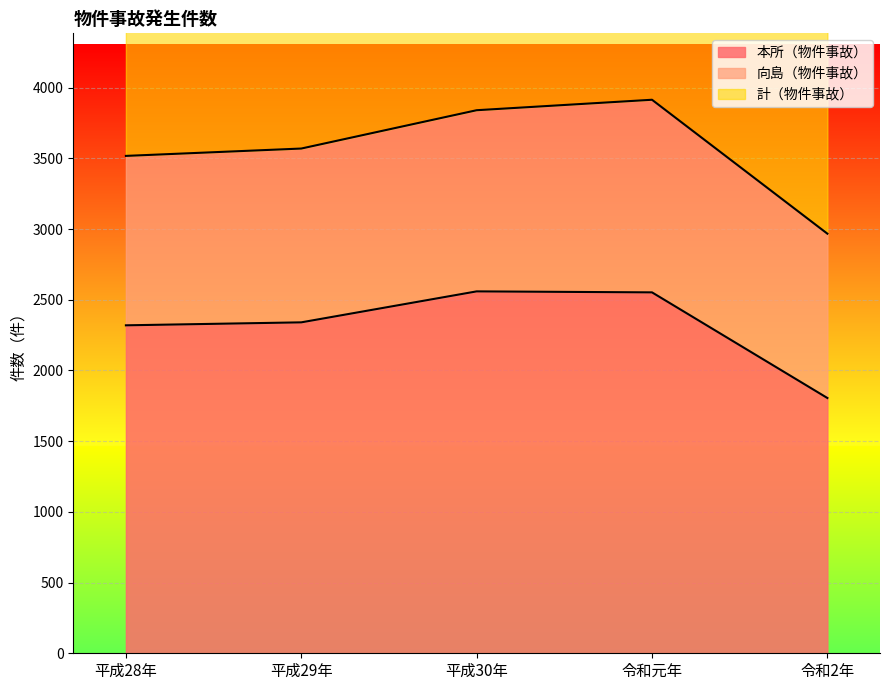

The value of 本所（物件事故） at 令和2年 is 2723. True or false?

False